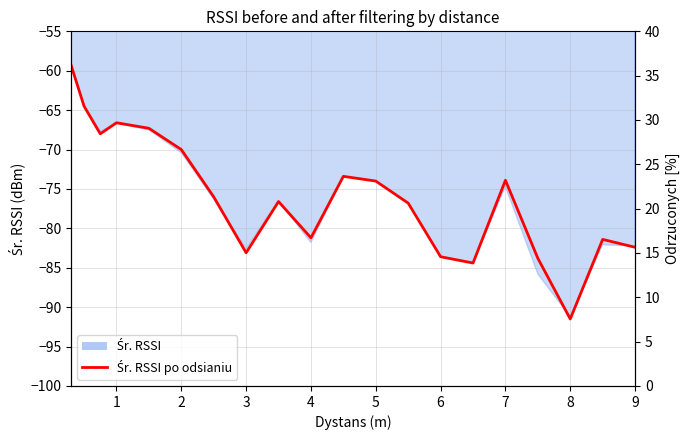

The Odrzuconych [%] series shows 2.9 at 8. True or false?

True